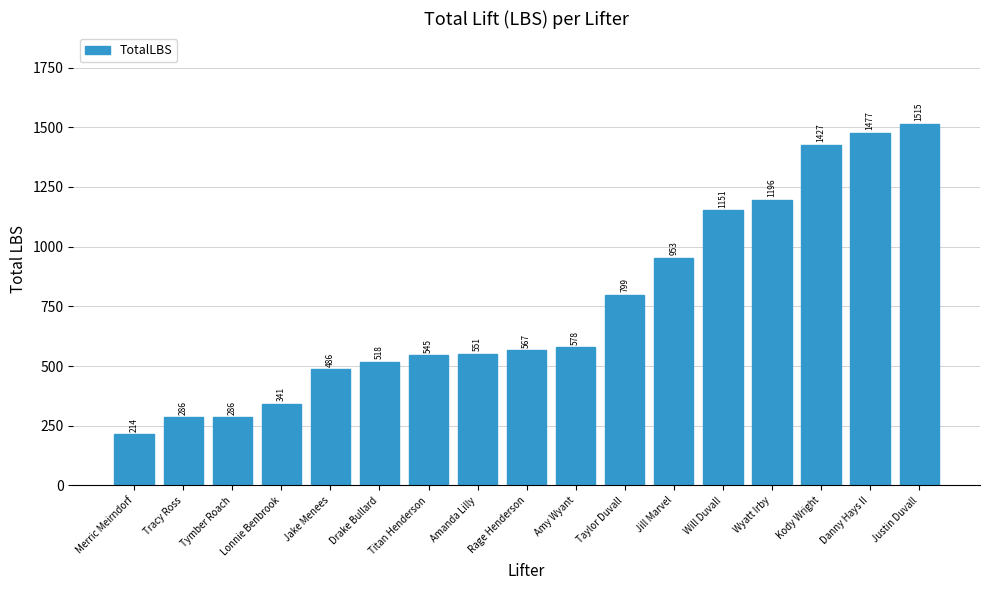

What is the maximum value shown in the chart?

1515.7